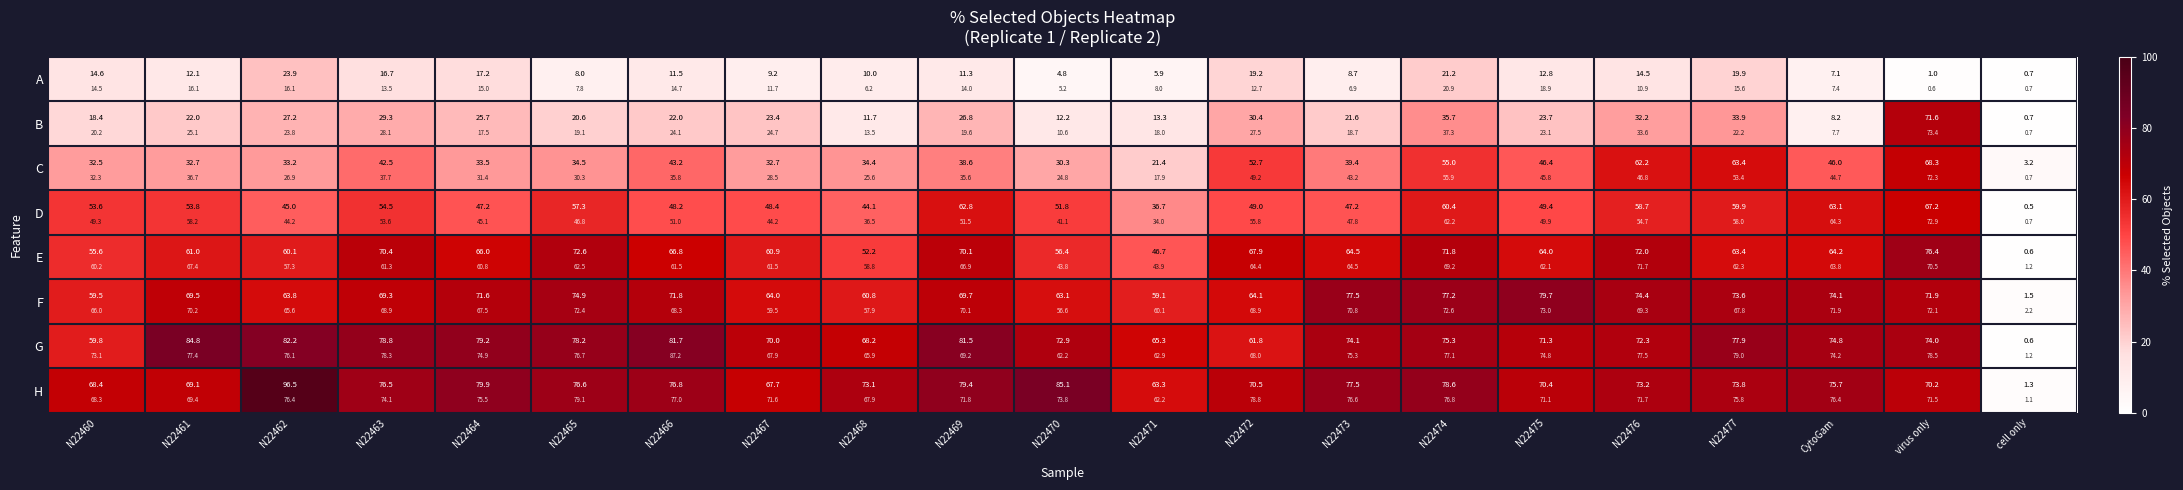

At which label does B first exceed 23?

N22462